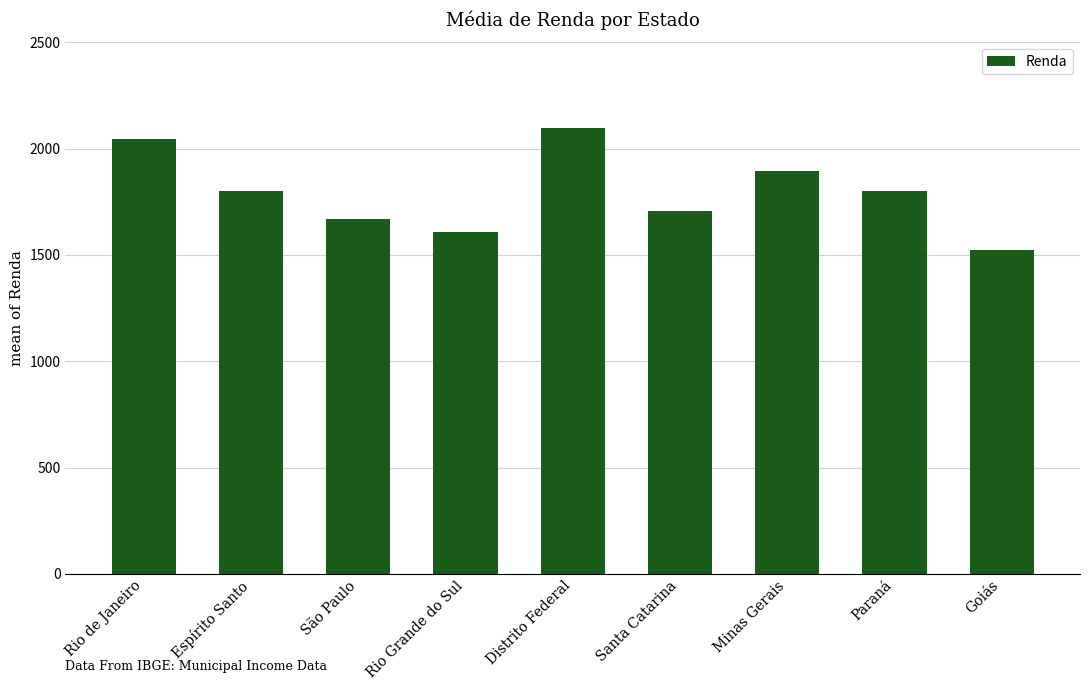

Between Minas Gerais and São Paulo, which is larger?

Minas Gerais